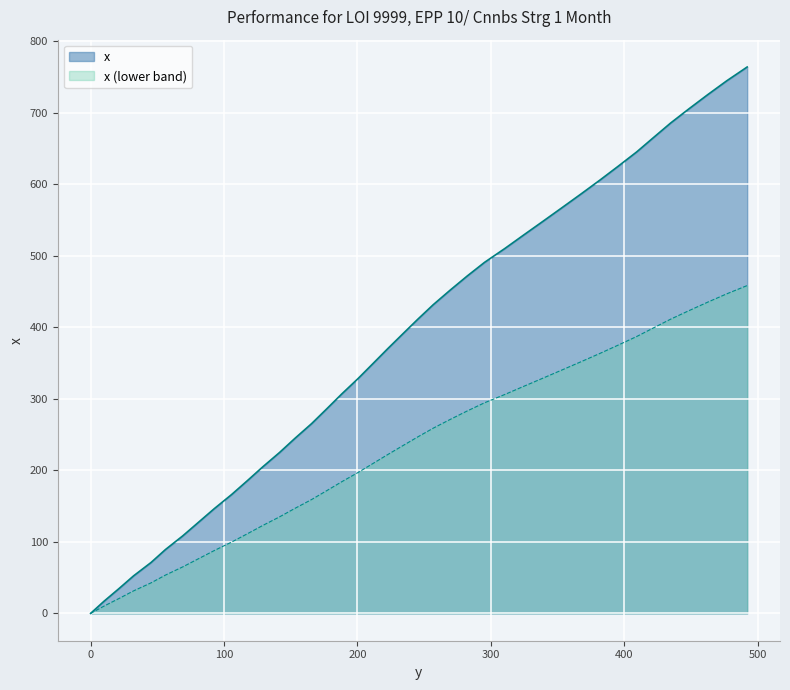

Does the chart display data point markers on the line(s)?

No